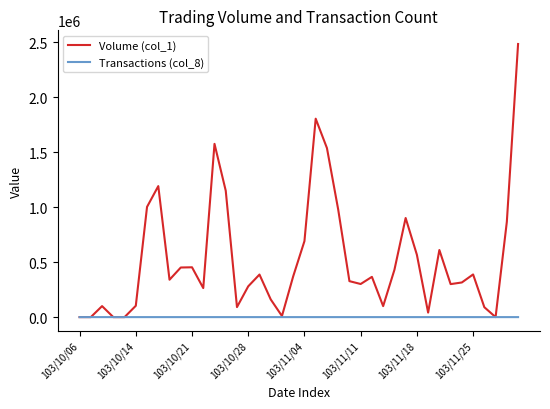

Rank the series by their average value, from highest to lowest.

Volume (col_1), Transactions (col_8)